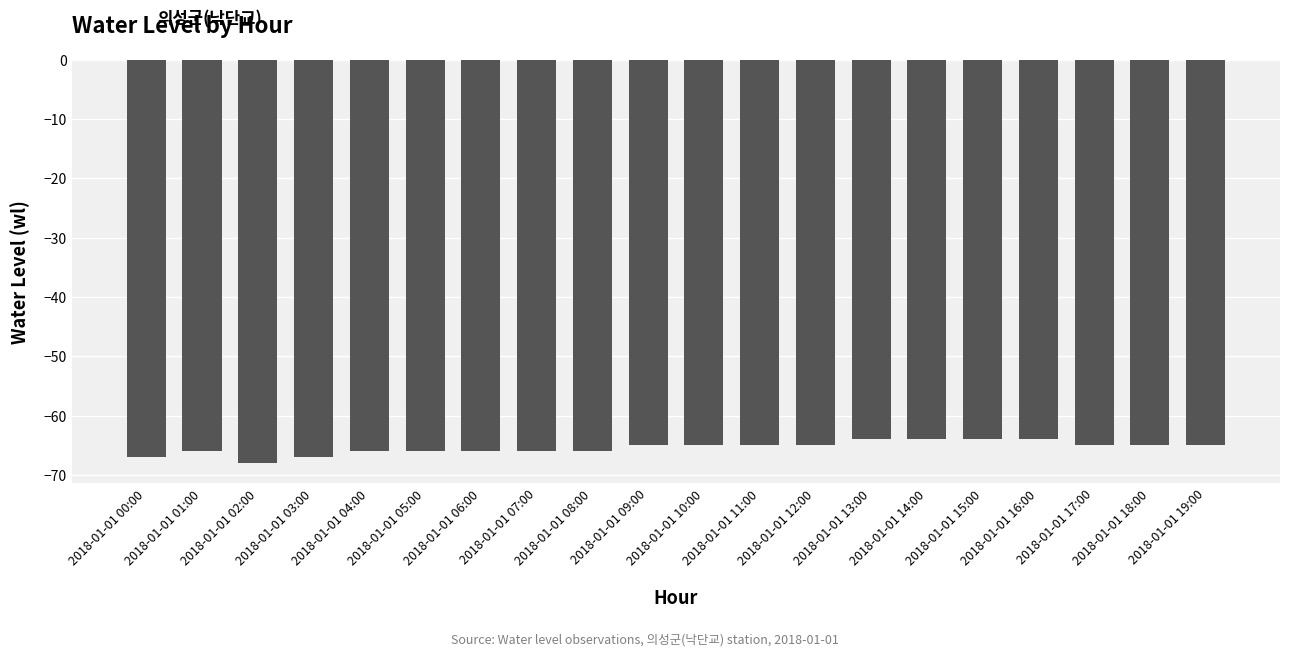

What is the value of the 12th bar from the left?

-65